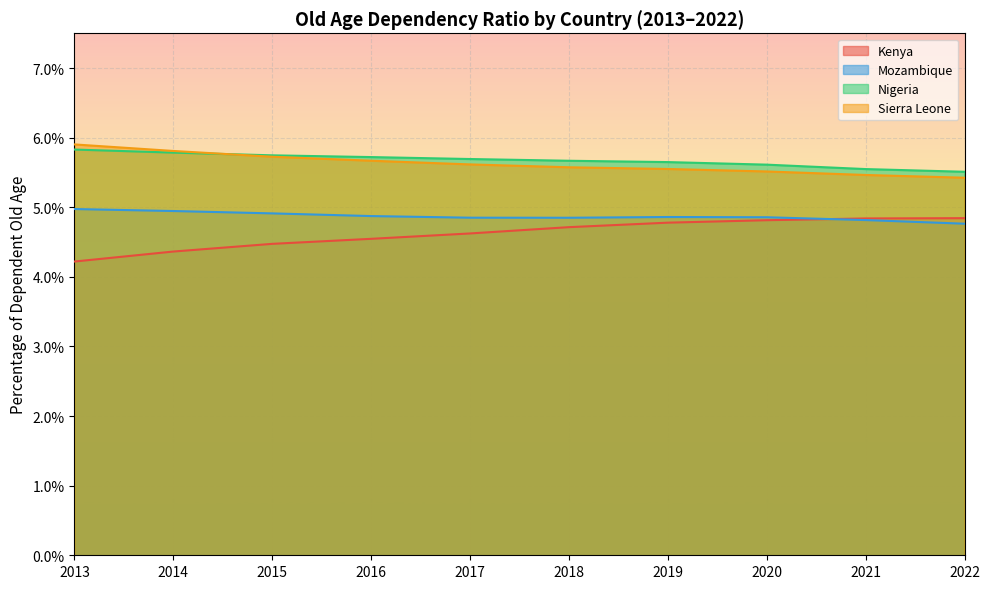

Count the Sierra Leone values in the range 0 to 1.

10